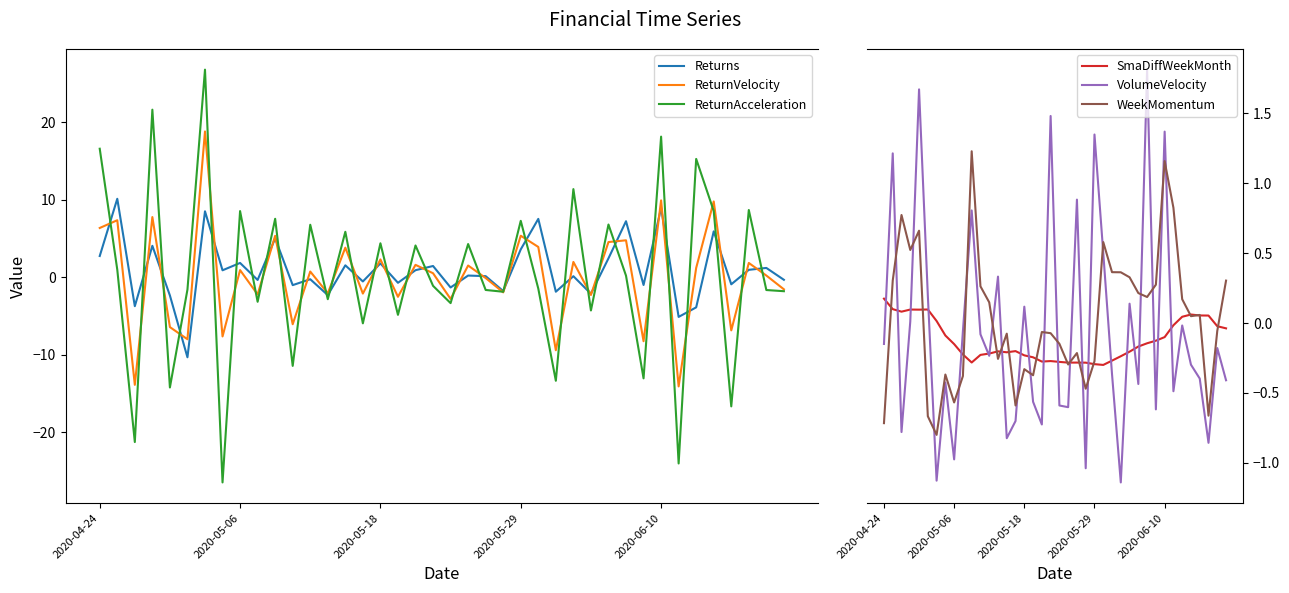

Is this an area chart (filled region under the line)?

No